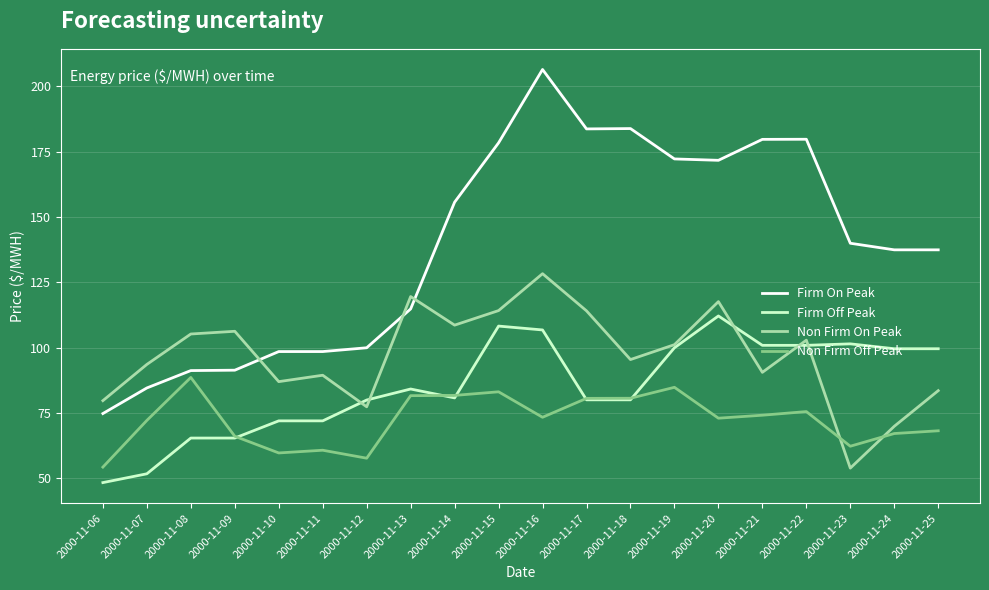

At which label does Firm On Peak first exceed 140?

2000-11-14